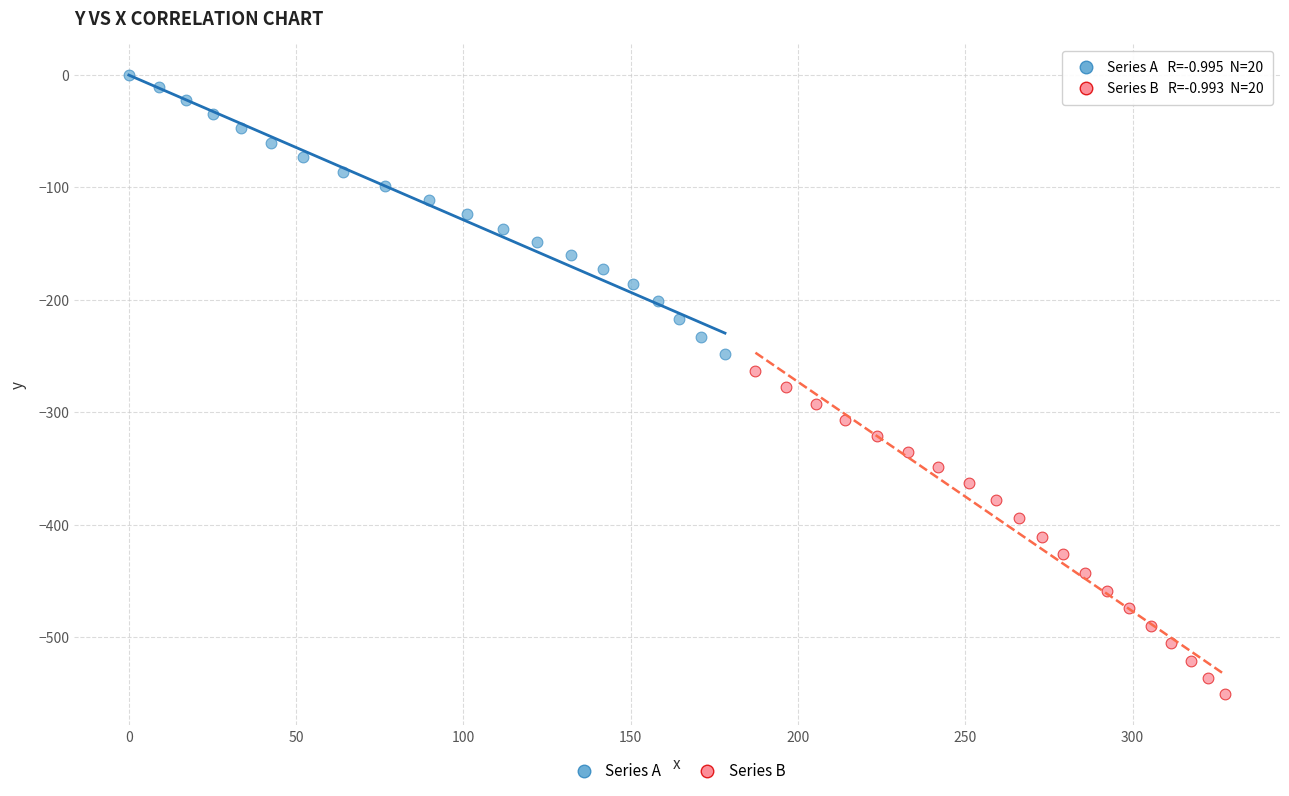

What are all the series names shown in the legend?

Series A, Series B